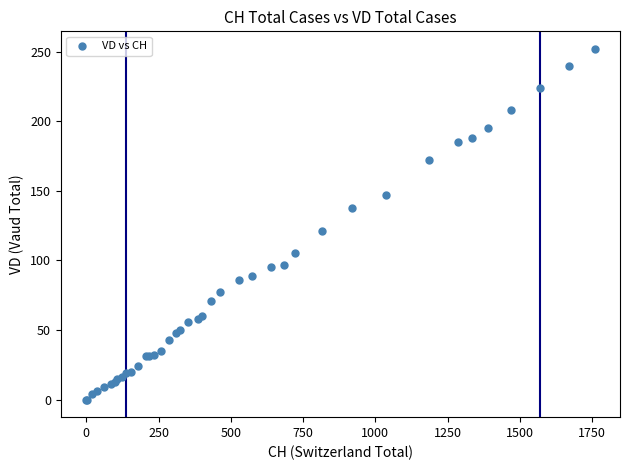

What Y value in the scatter plot is closest to 126?

121